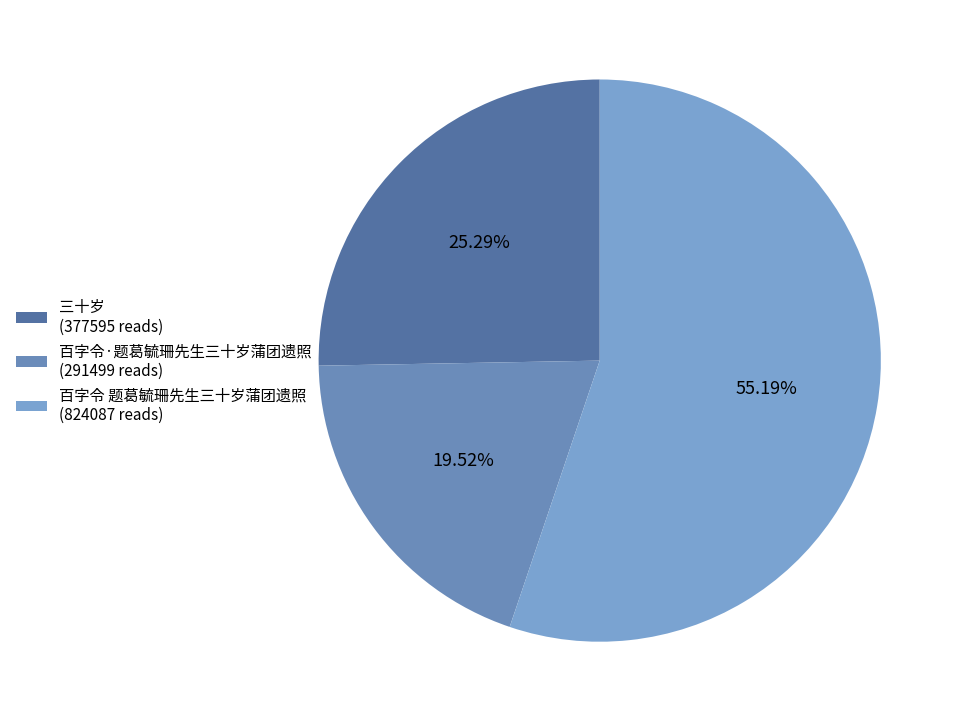

To the nearest percent, what is the difference between the largest and smallest slice percentages?

36%